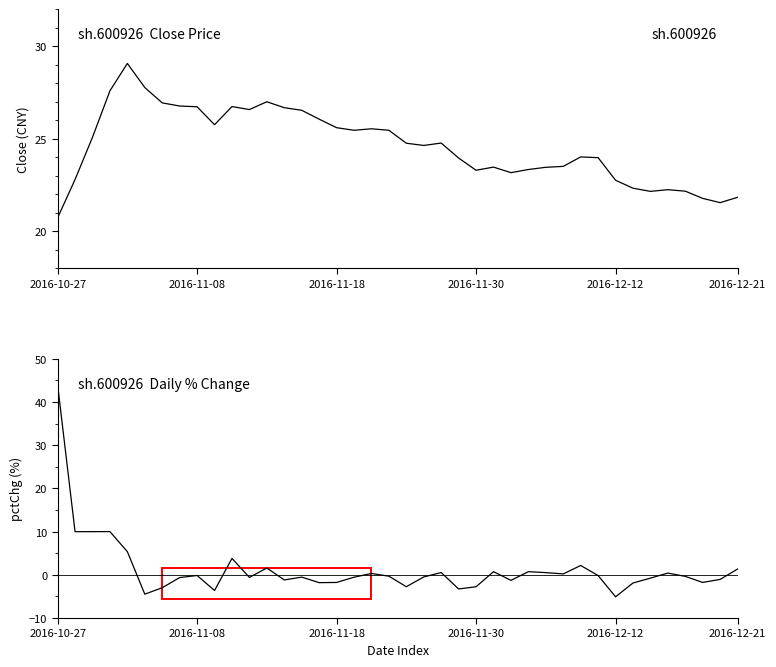

What is the greatest value displayed?

44.0